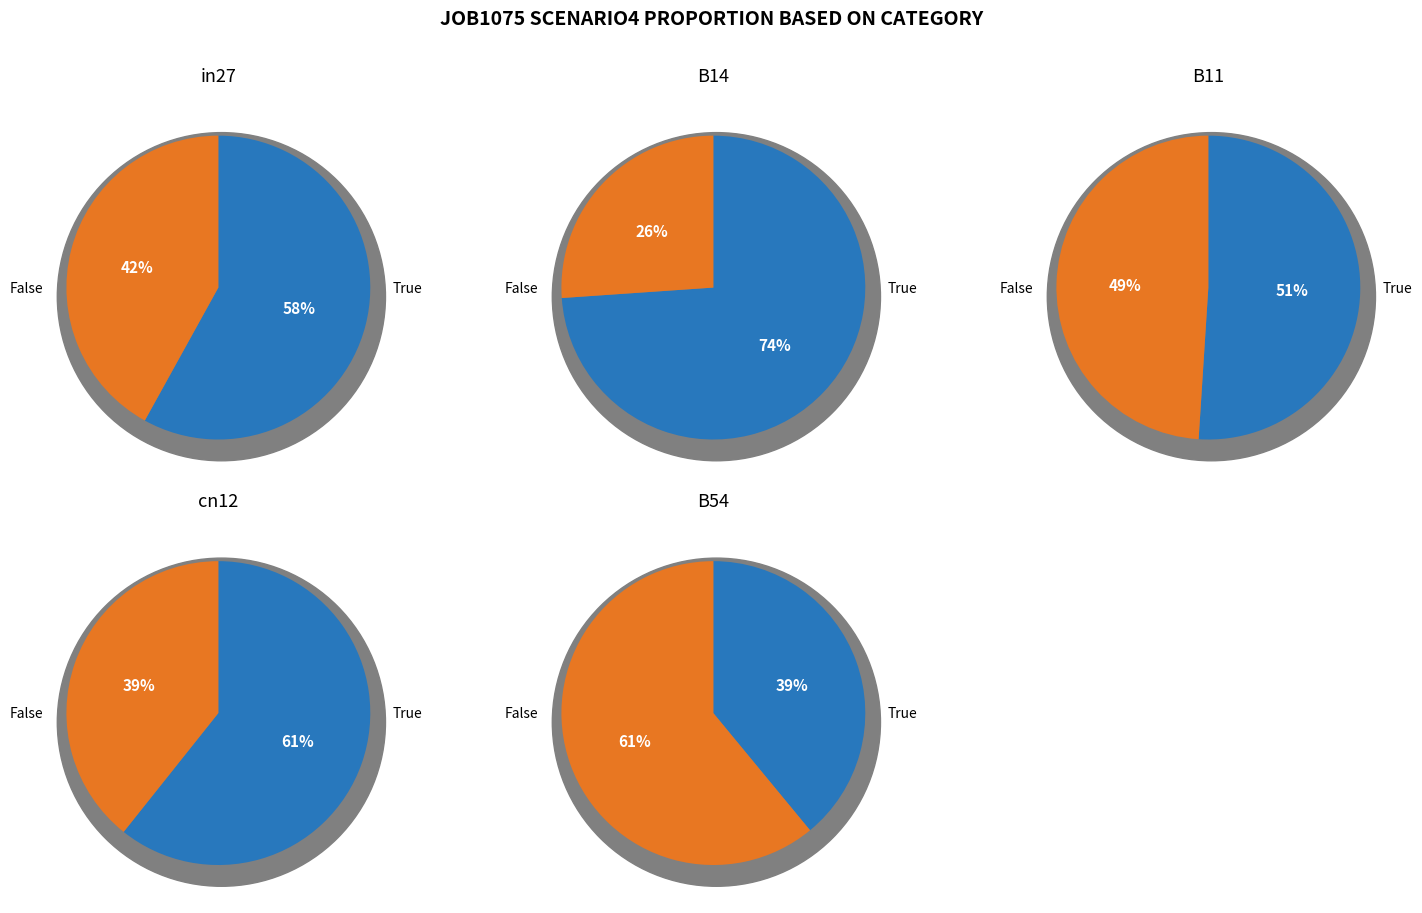

Rank the categories by value from lowest to highest.

B14, cn12, in27, B11, B54